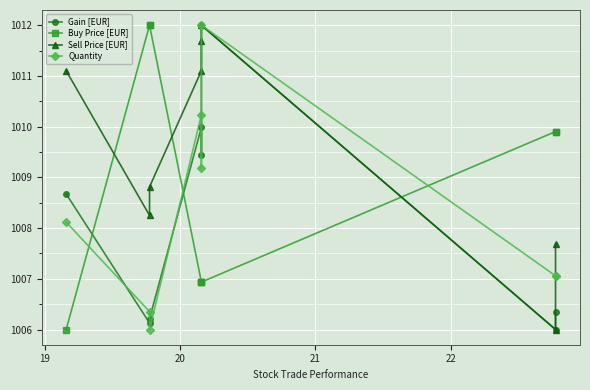

Is this an area chart (filled region under the line)?

No